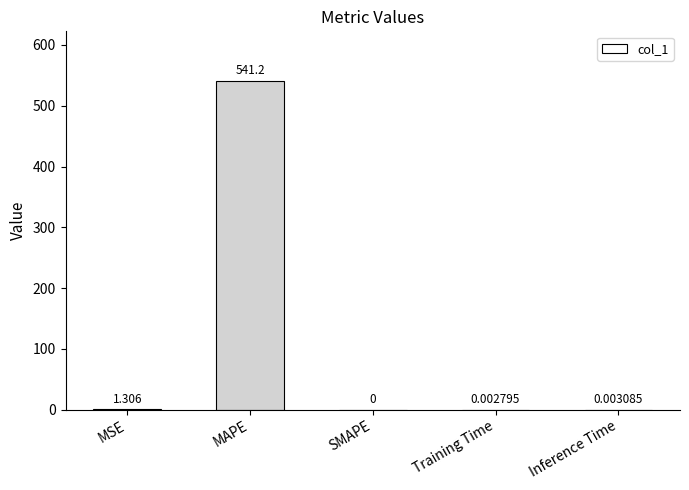

Does the chart contain stacked bars?

No